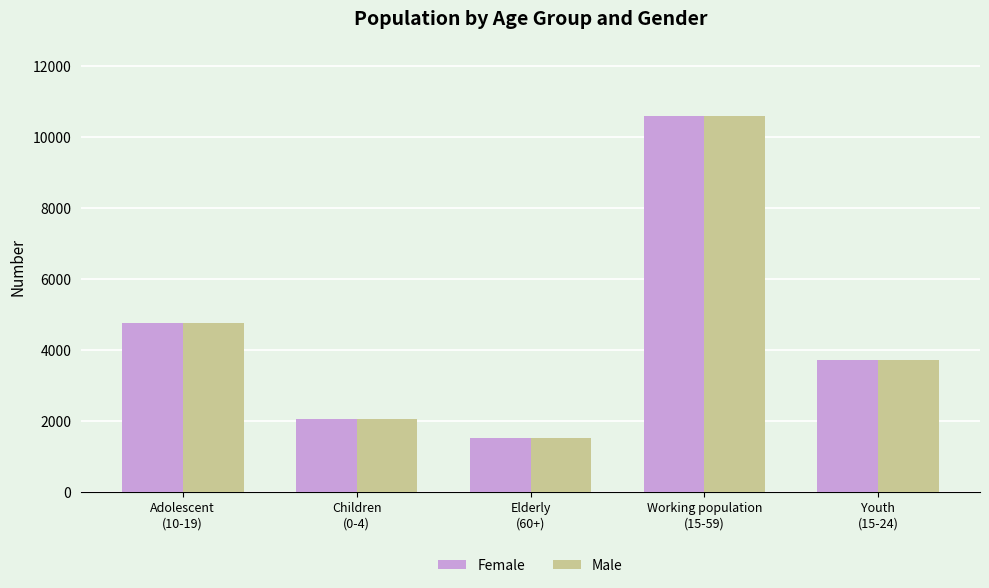

The value of Female at Working population
(15-59) is 14898. True or false?

False